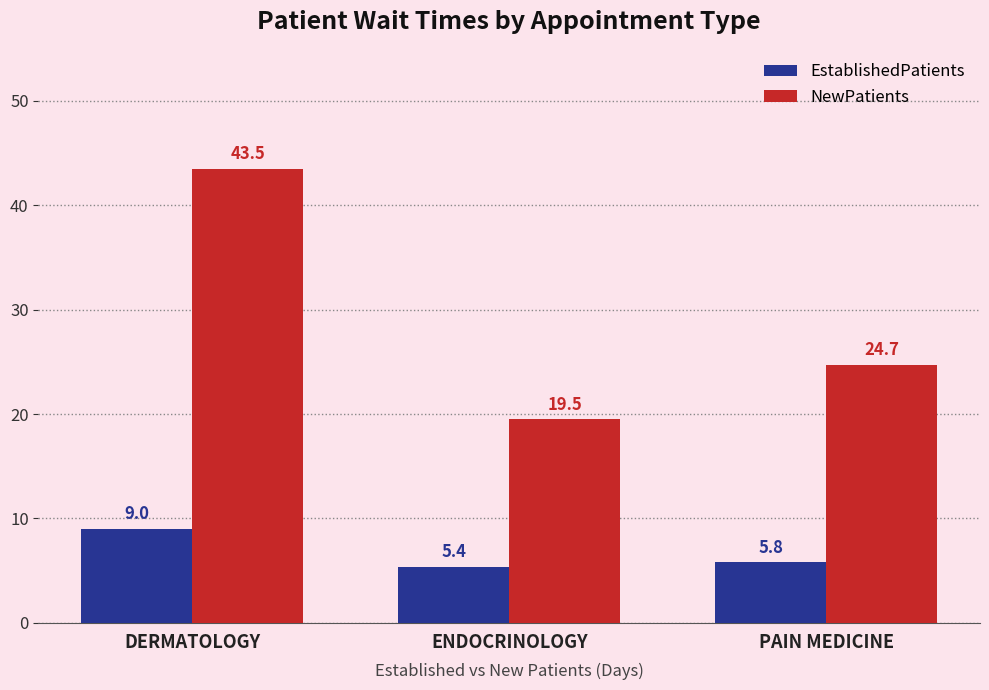

The value of EstablishedPatients at DERMATOLOGY is 4.2. True or false?

False